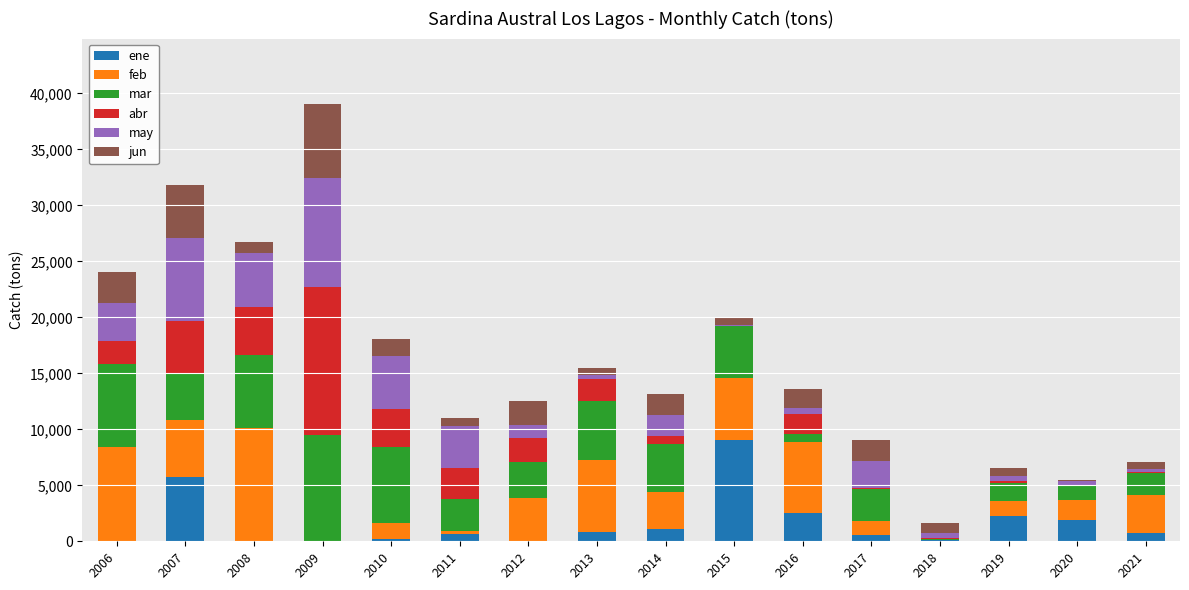

At which category is the sum across all series the highest?

2009